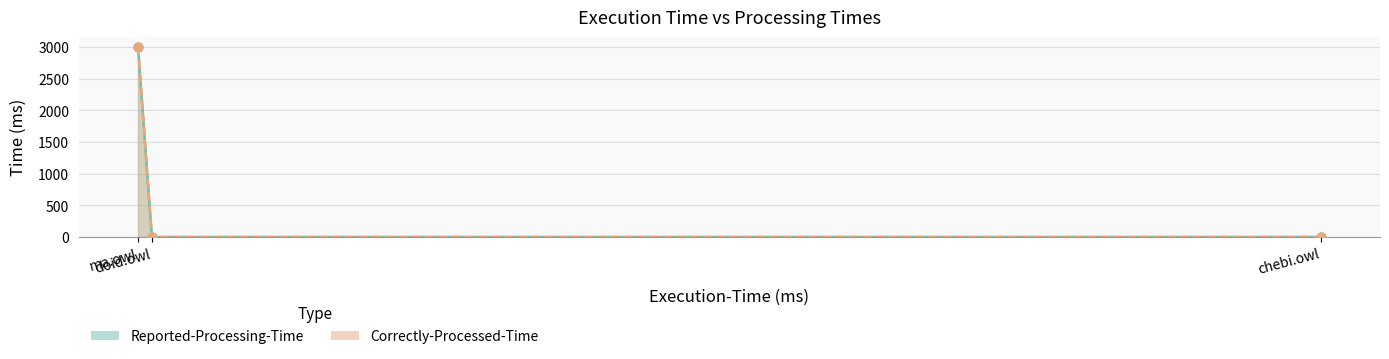

Which series has the largest total across all categories?

Reported-Processing-Time